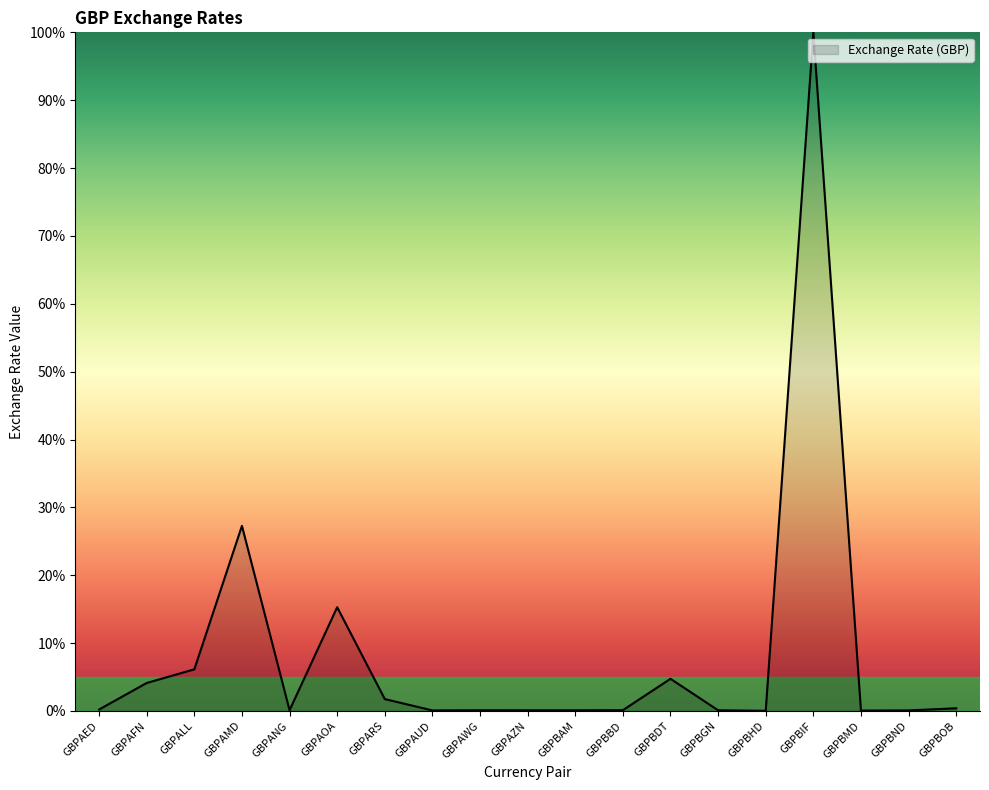

True or false: the data shows 4.1 at GBPAFN.

True